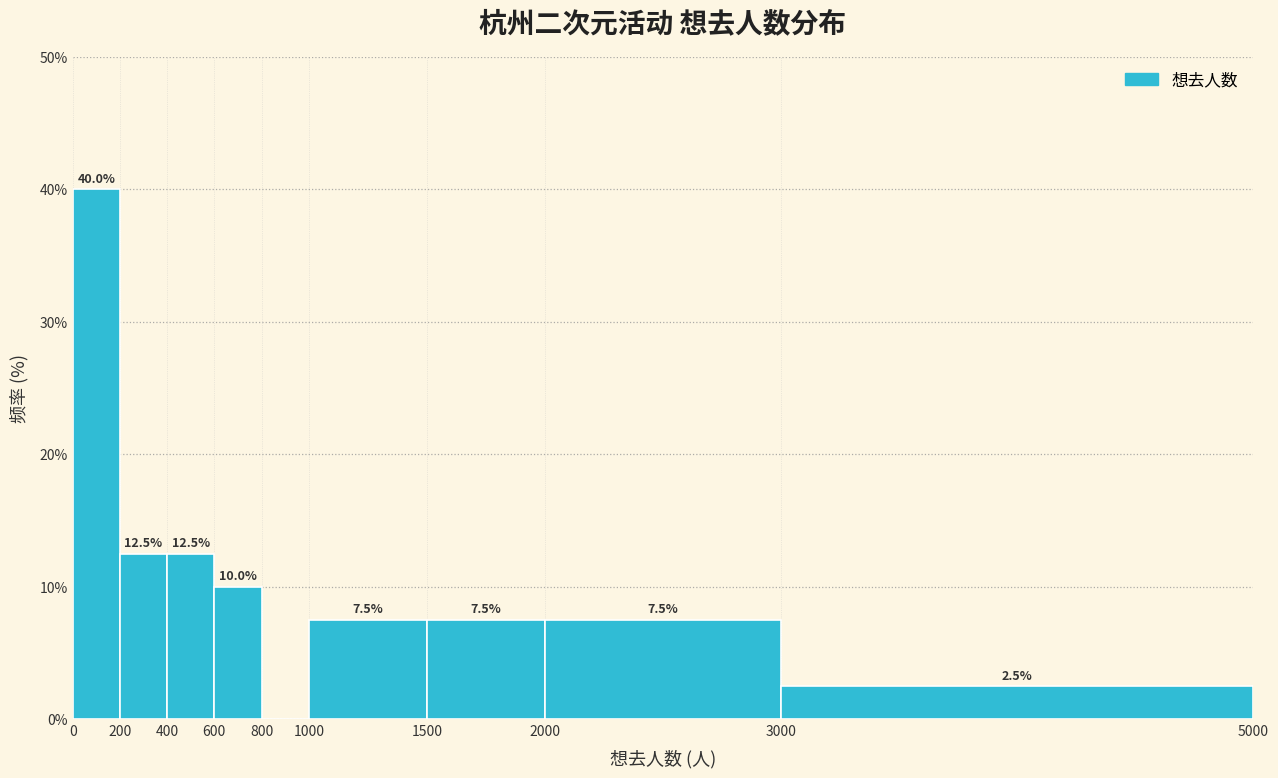

Which range on the x-axis has the tallest bar?

0 to 200